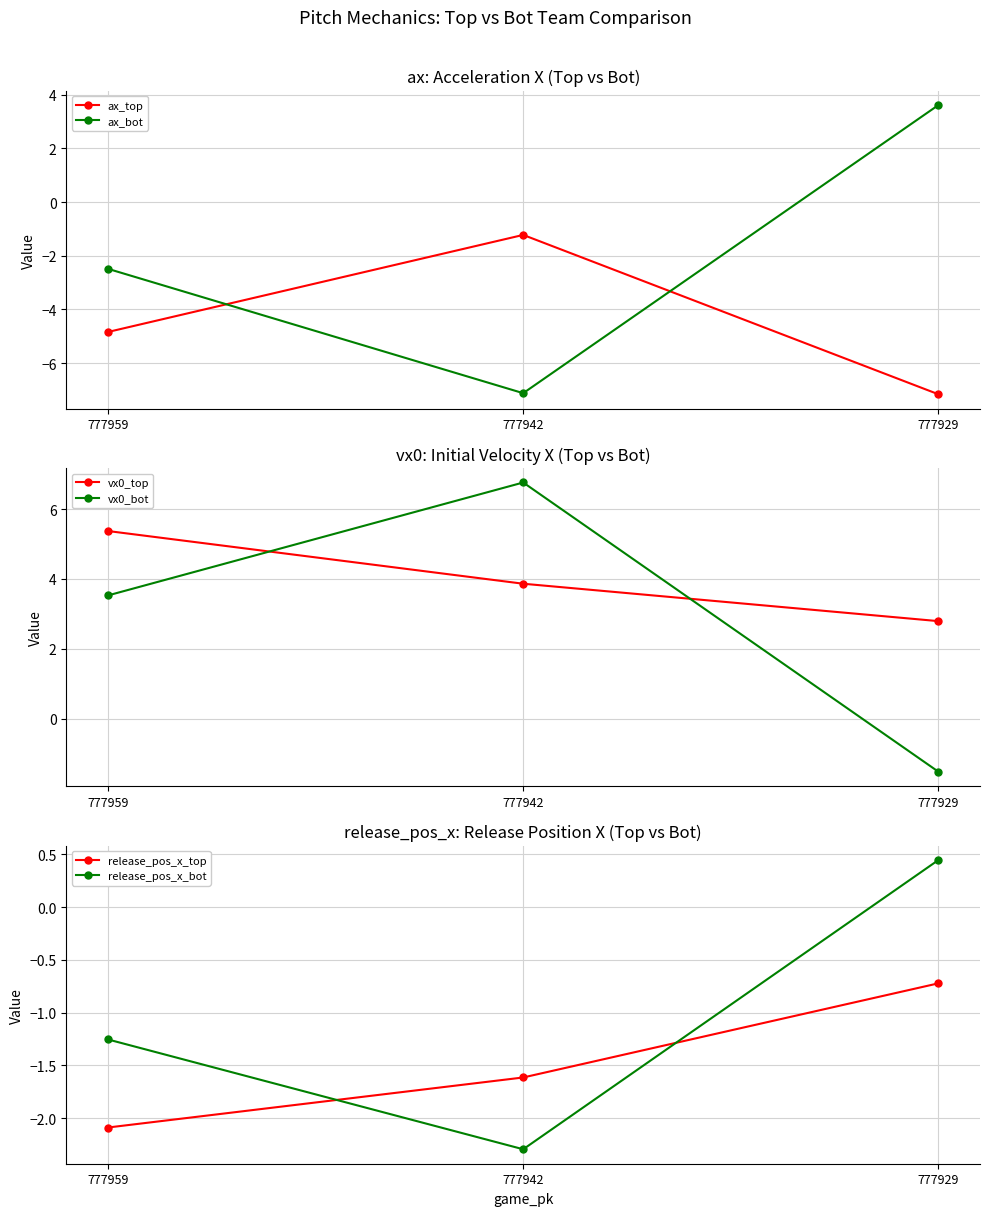

Where is vx0_bot nearest to the value 2?

777959